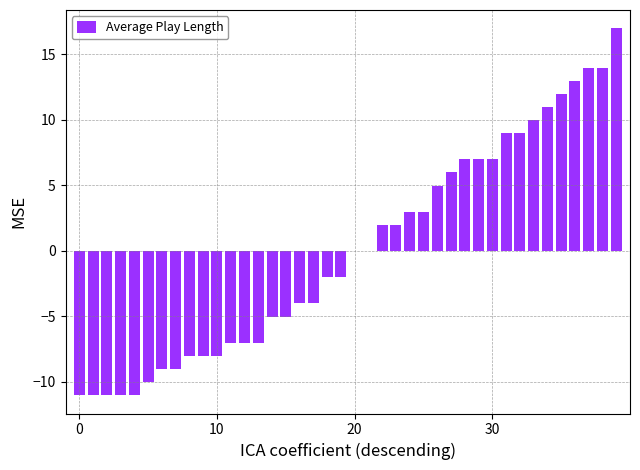

What is the greatest value displayed?

17.0